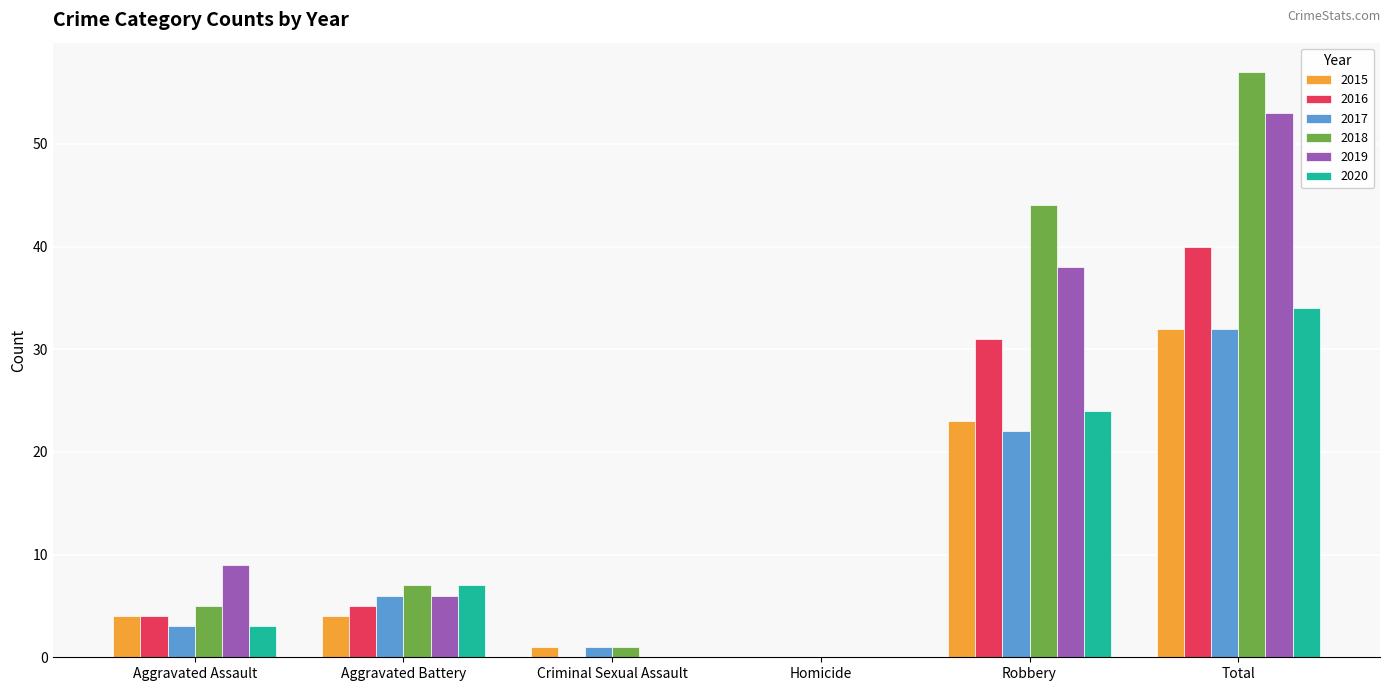

The 2016 series shows 71 at Total. True or false?

False